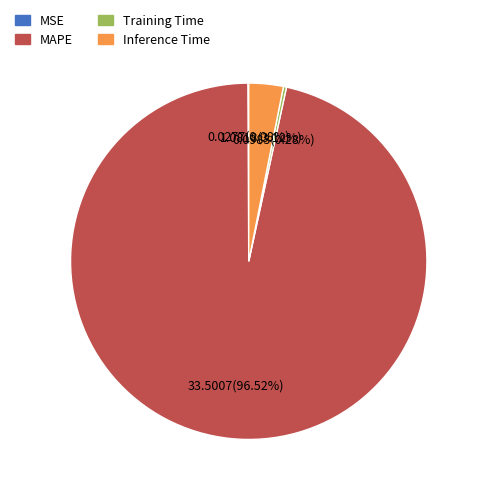

Which category has the biggest portion of the pie?

MAPE